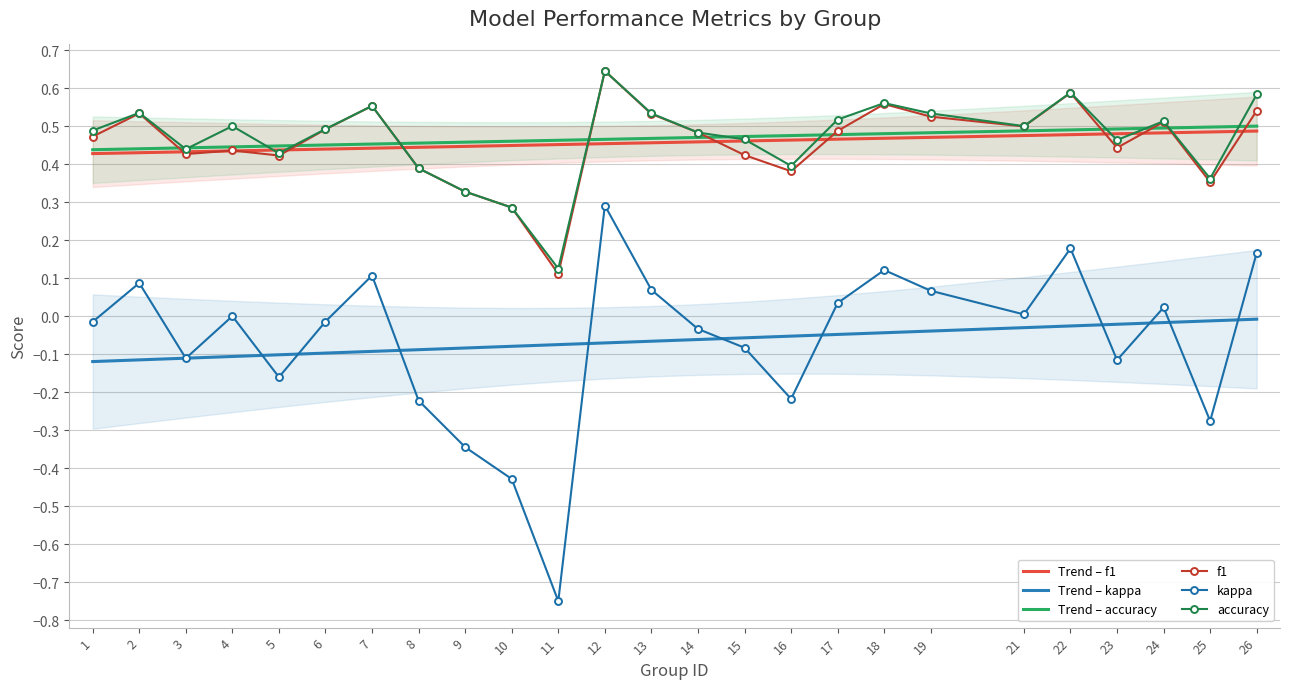

At which category does f1 reach its first local valley?

3